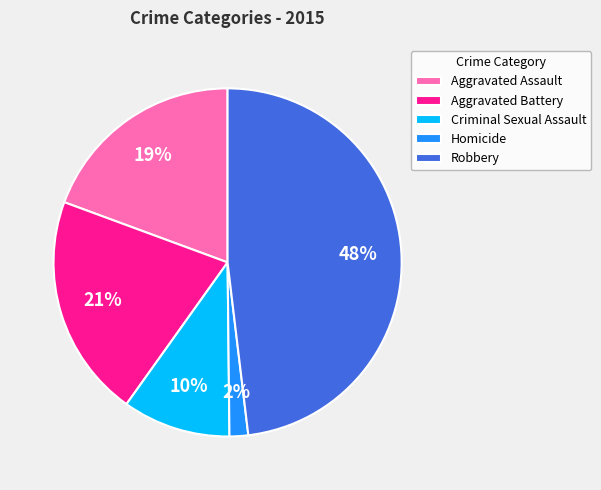

To the nearest percent, what is the average slice percentage?

20%